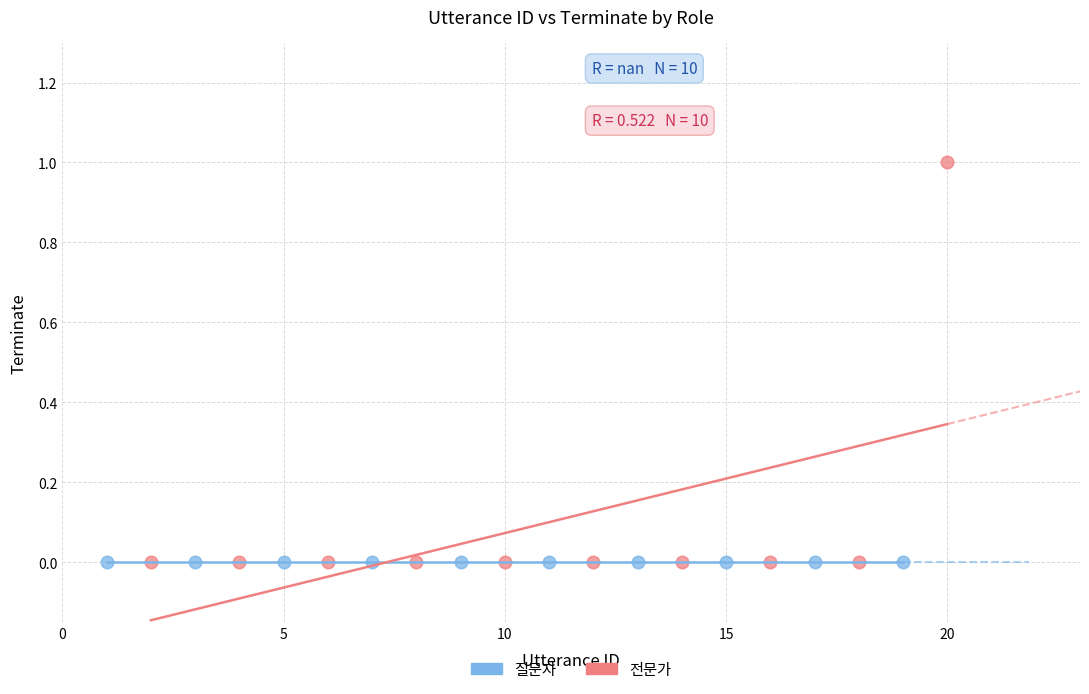

Which series reaches the maximum Y coordinate?

전문가